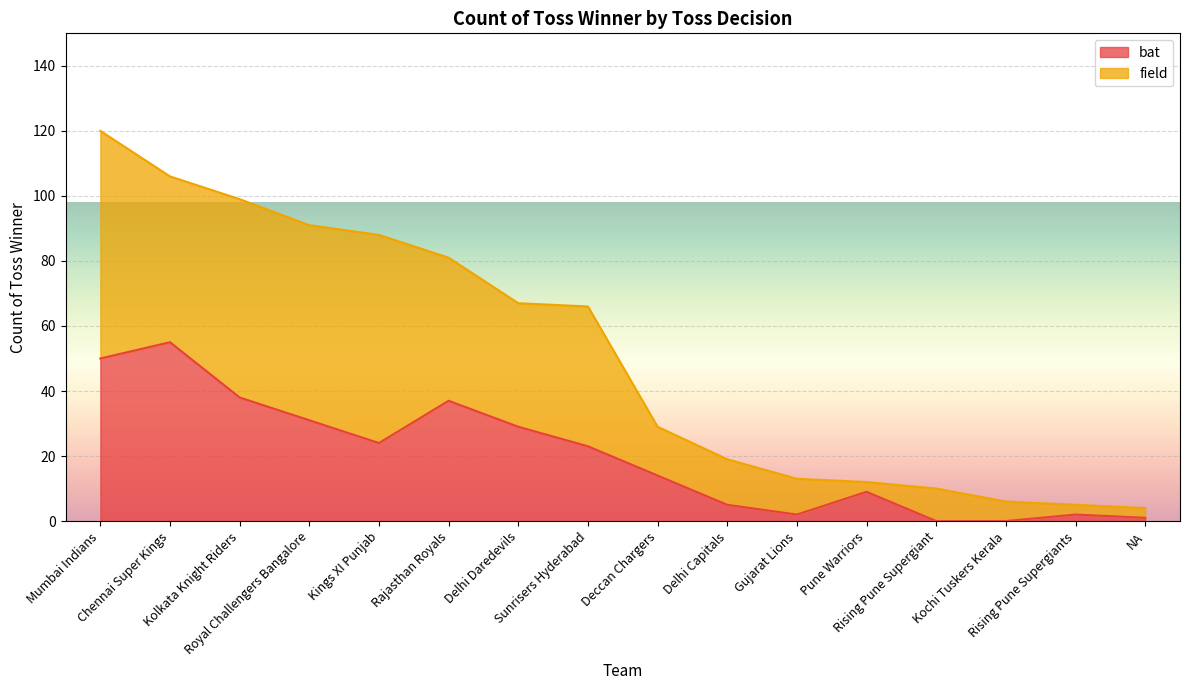

What is the difference between the maximum and second lowest values?

55